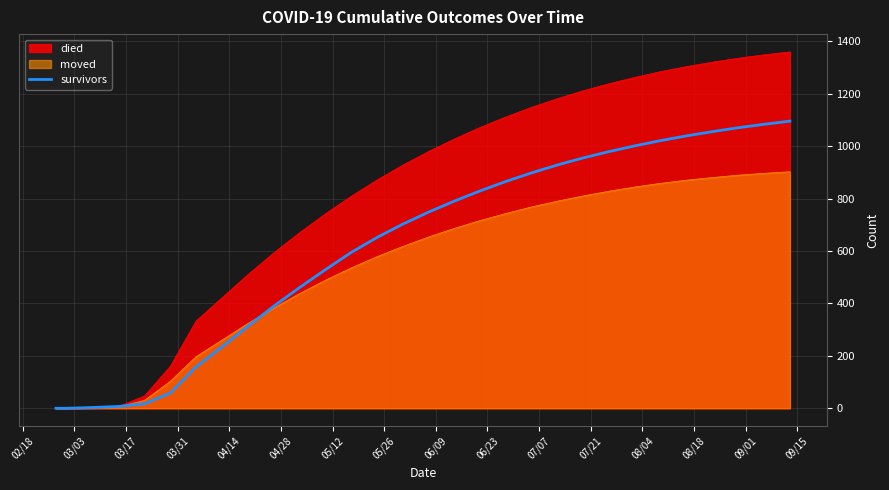

Reading right to left, what are all the values shown in this chart?

1095	1083	1070	1055	1039	1021	1001	979	955	928	898	865	829	790	748	702	651	594	528	460	389	312	234	158	58	17	7	3	0	0